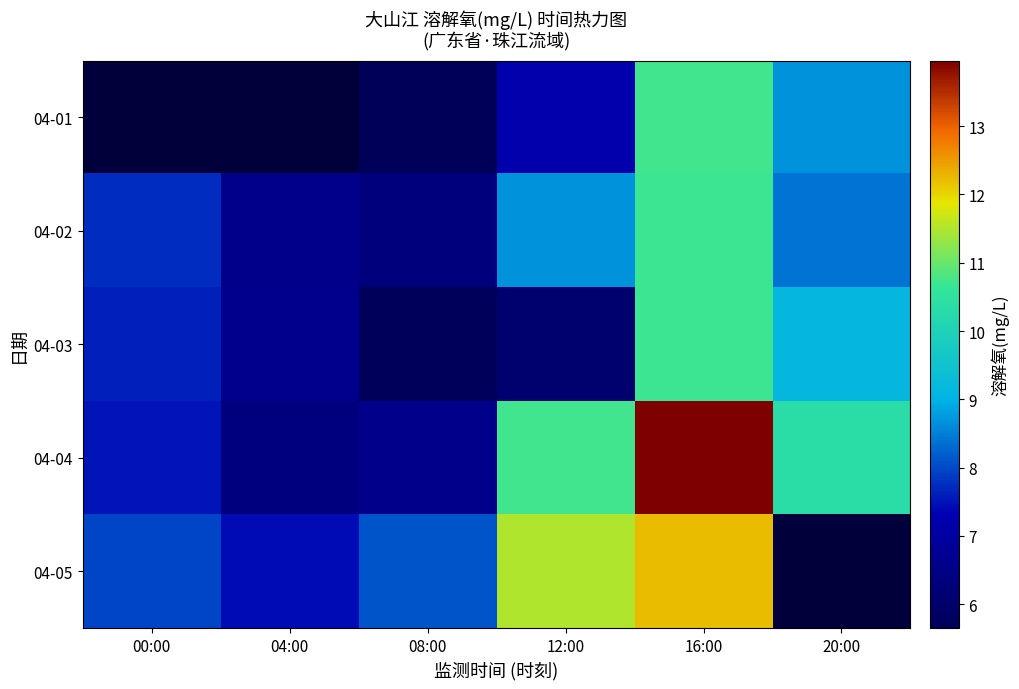

What value does the 04-02 series have at 16:00?

10.7